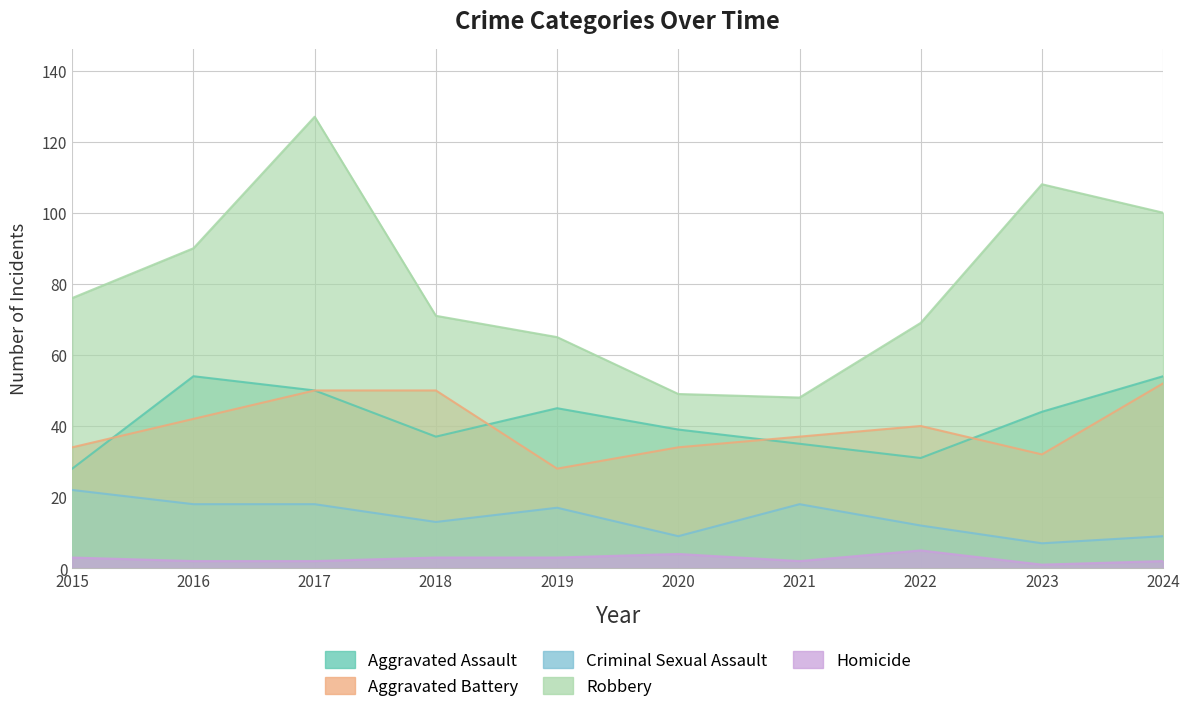

At which label does Aggravated Assault first exceed 44?

2016